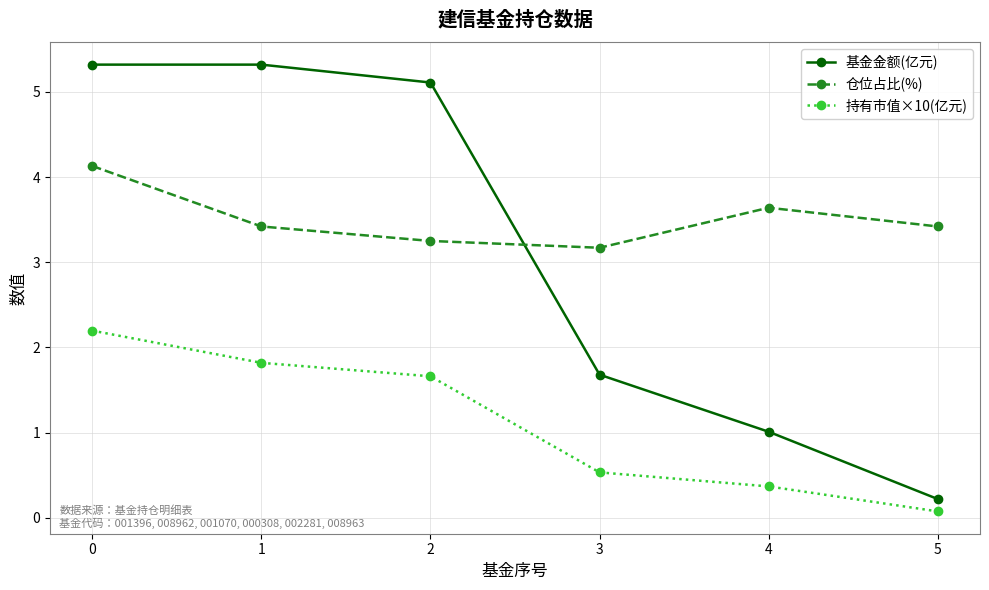

What are all the series names shown in the legend?

基金金额(亿元), 仓位占比(%), 持有市值×10(亿元)